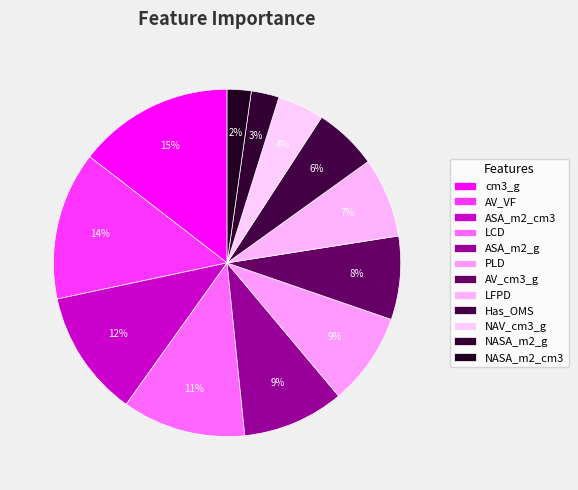

How many segments does this pie chart have?

12